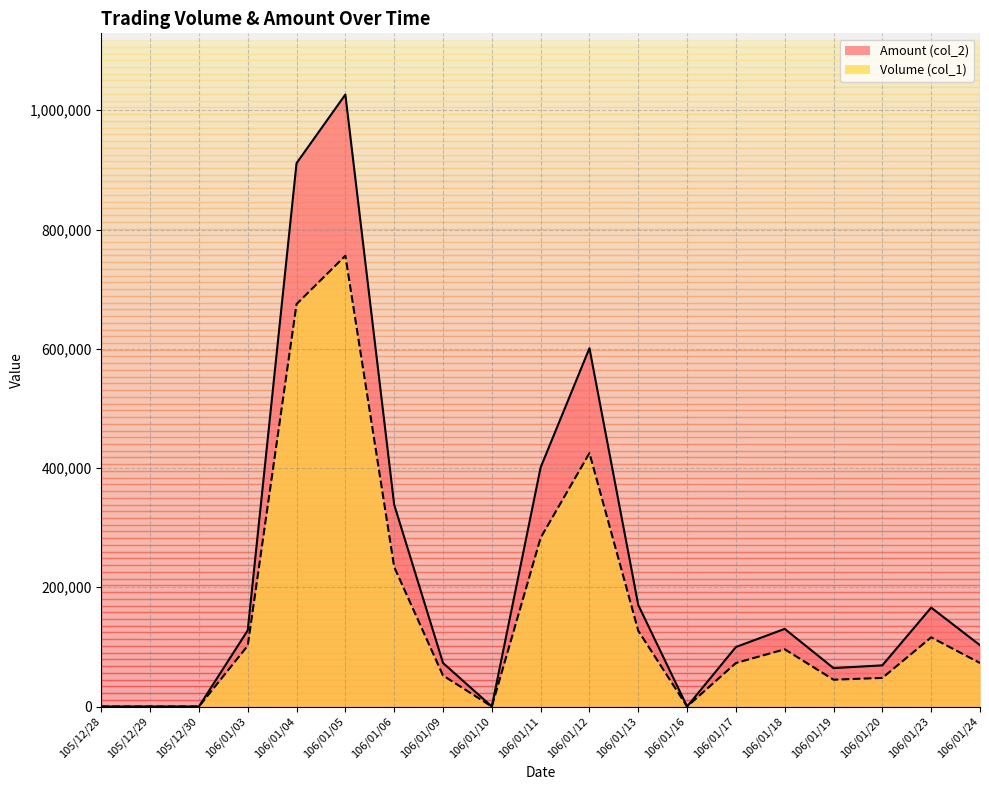

What is the sum of the Volume (col_1) values at 106/01/04 and 106/01/05?

1431000